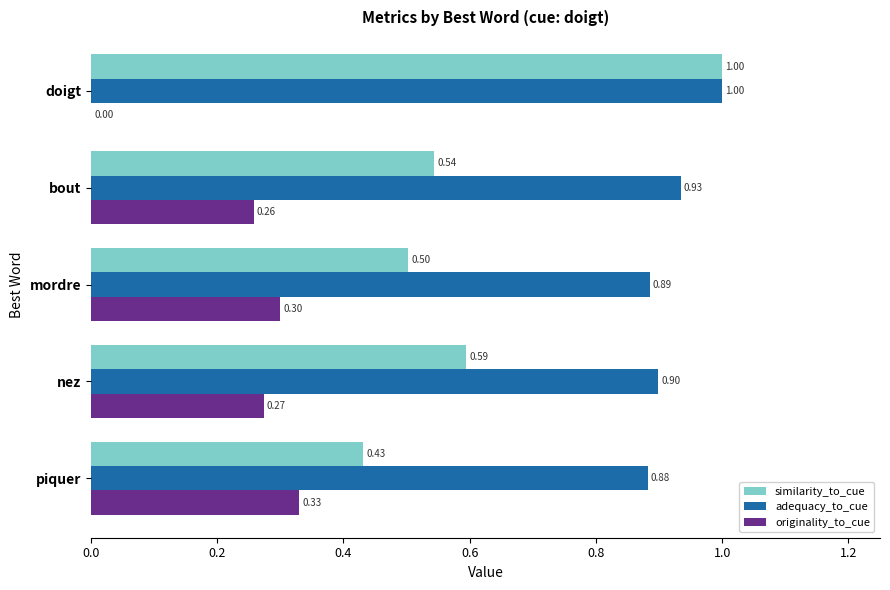

What is the total value across all series at piquer?

1.6